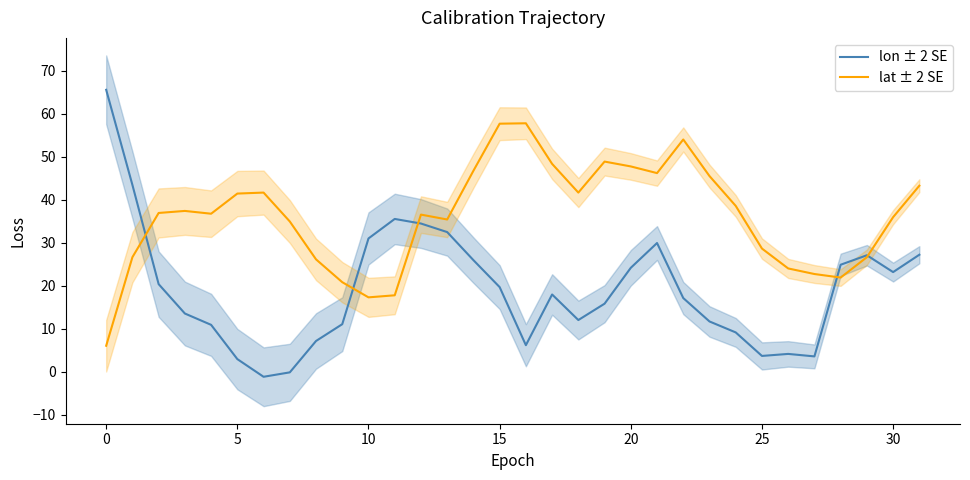

True or false: lon ± 2 SE has a value of 9.1 at 24.

True